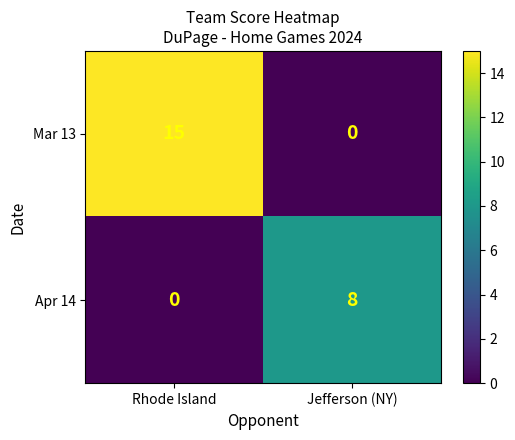

What is the sum of all Mar 13 values?

15